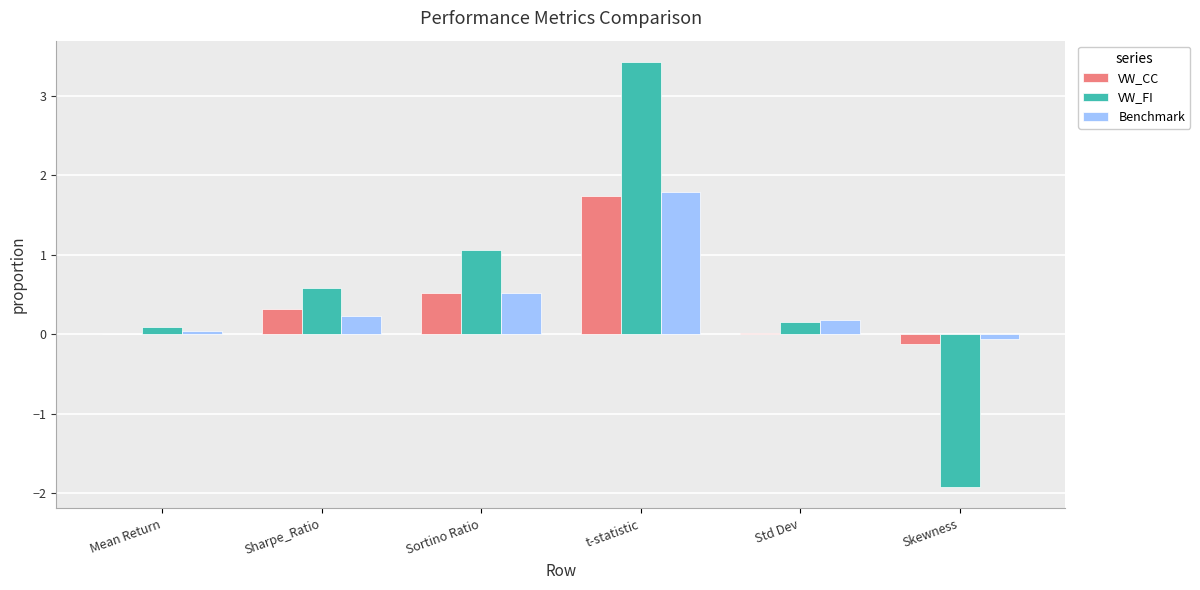

Which series changed the most between Mean Return and Sortino Ratio?

VW_FI